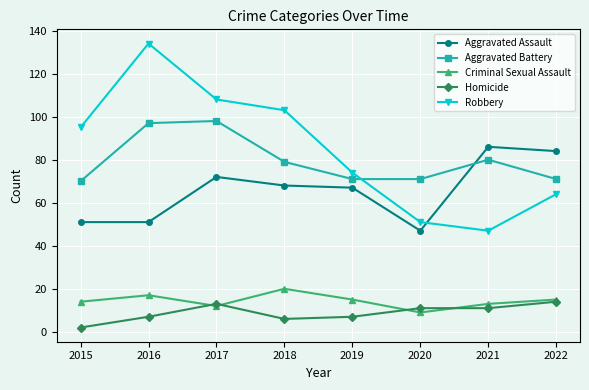

Reading left to right, transcribe all the data shown in this chart.

Aggravated Assault: 51	51	72	68	67	47	86	84
Aggravated Battery: 70	97	98	79	71	71	80	71
Criminal Sexual Assault: 14	17	12	20	15	9	13	15
Homicide: 2	7	13	6	7	11	11	14
Robbery: 95	134	108	103	74	51	47	64